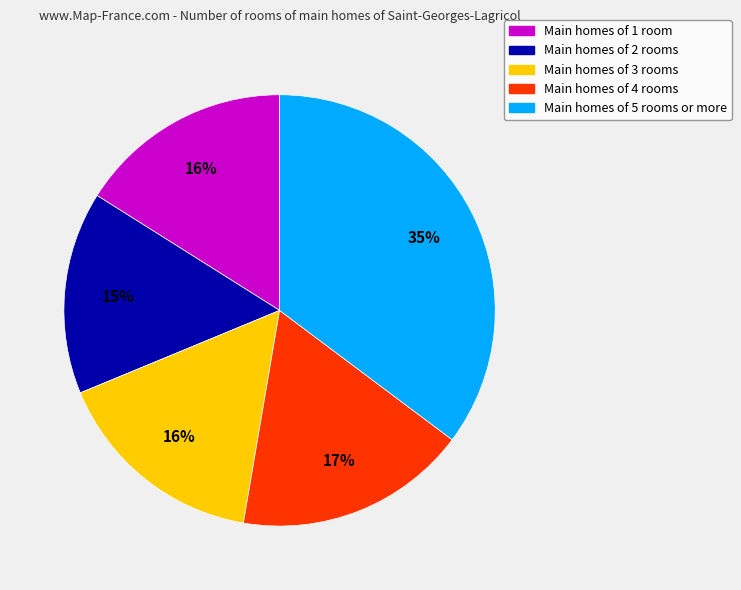

Which has a higher value, Main homes of 3 rooms or Main homes of 2 rooms?

Main homes of 3 rooms